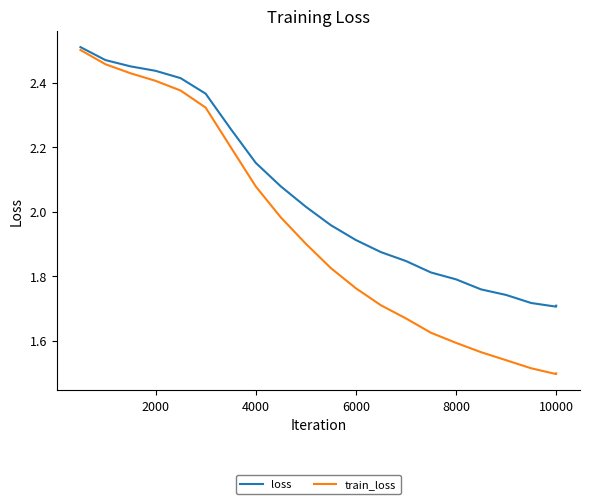

How many lines are shown in the chart?

2